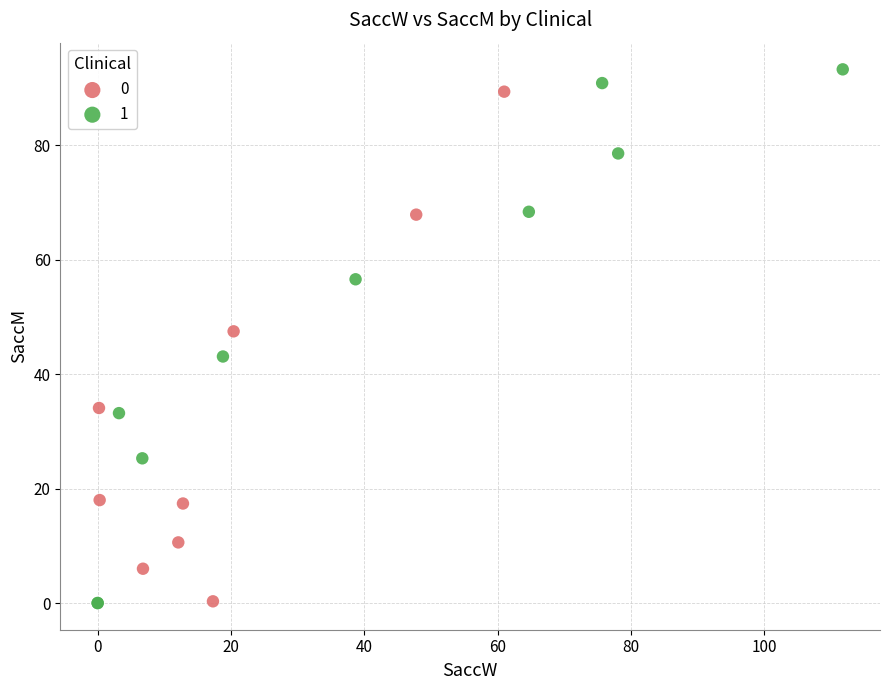

What are all the series names shown in the legend?

0, 1